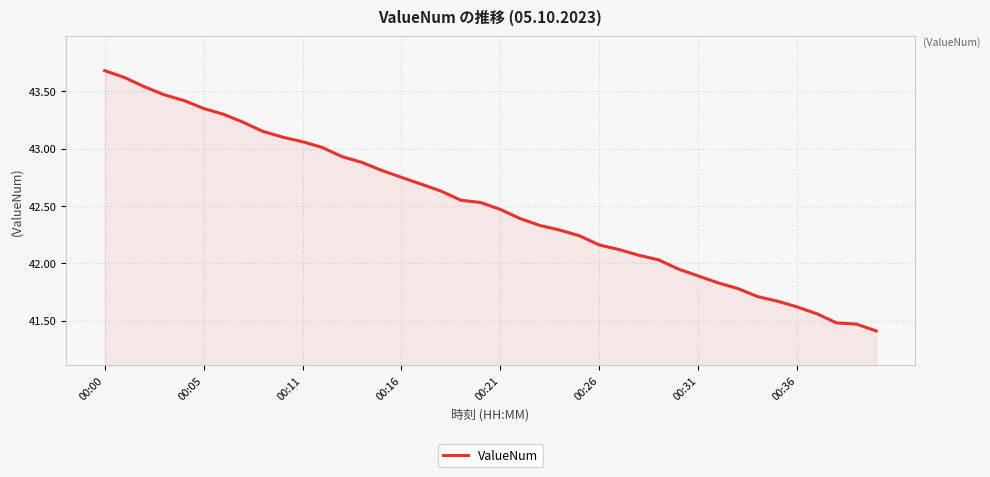

What is the minimum value shown in the chart?

41.4